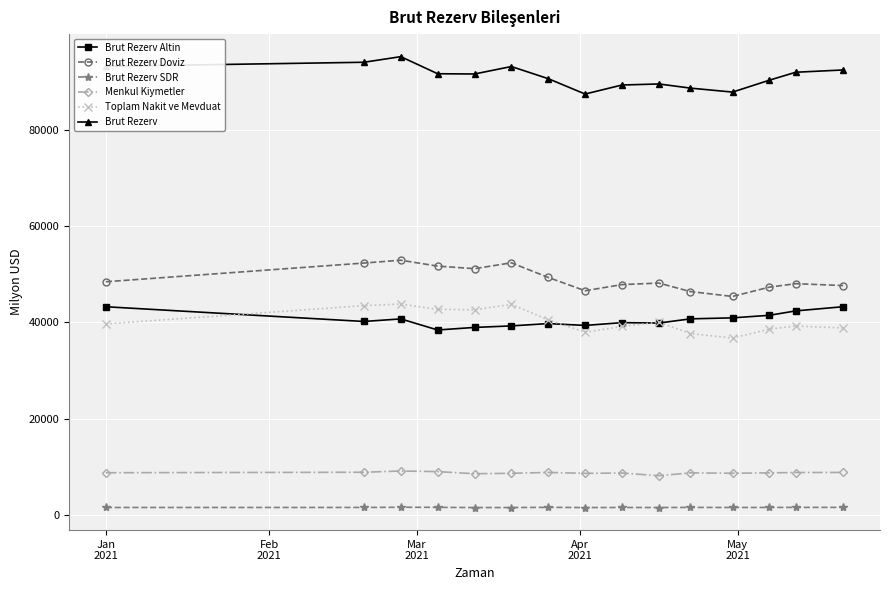

What is the value of the Menkul Kiymetler point at the 12th from the left?

8641.7